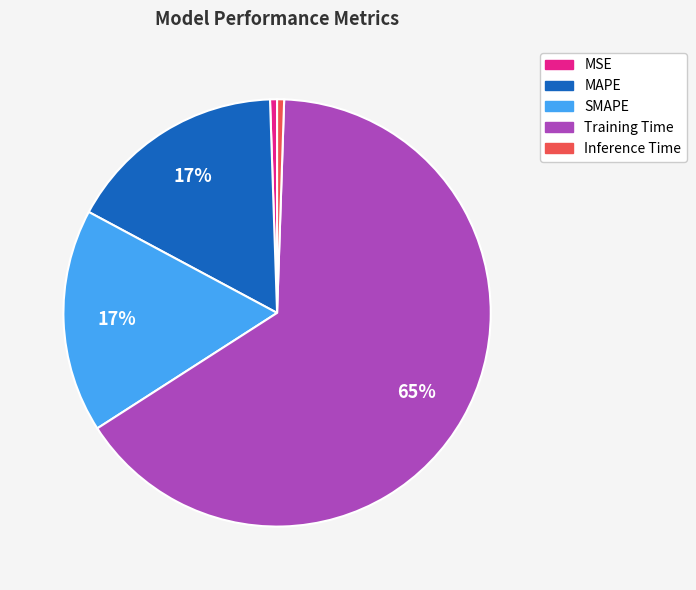

To the nearest percent, what portion does SMAPE represent?

17%